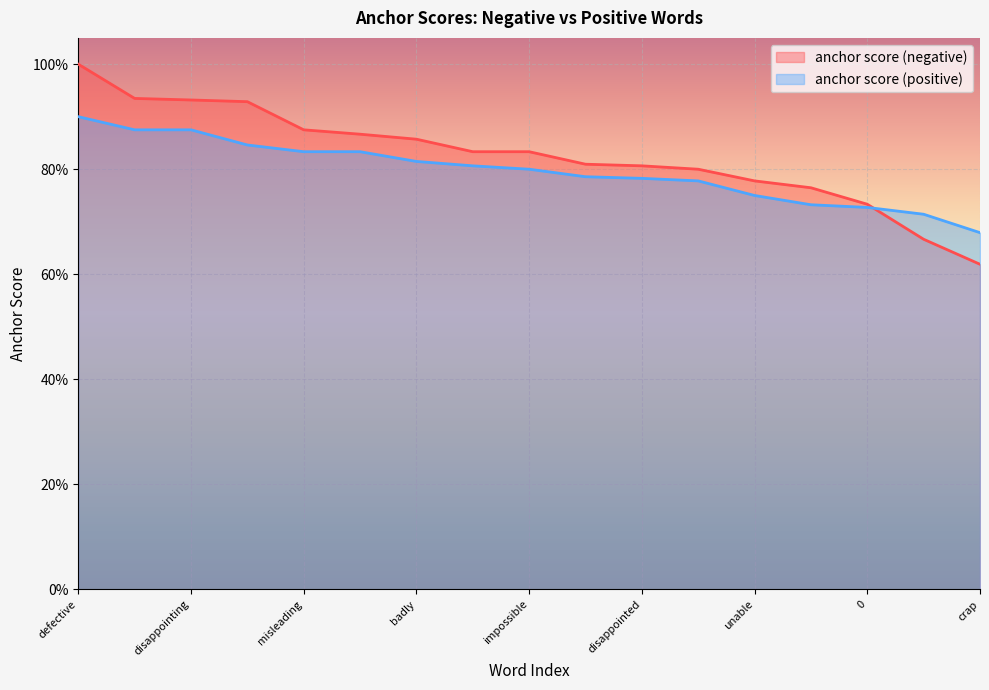

Between badly and unable, which is larger?

badly